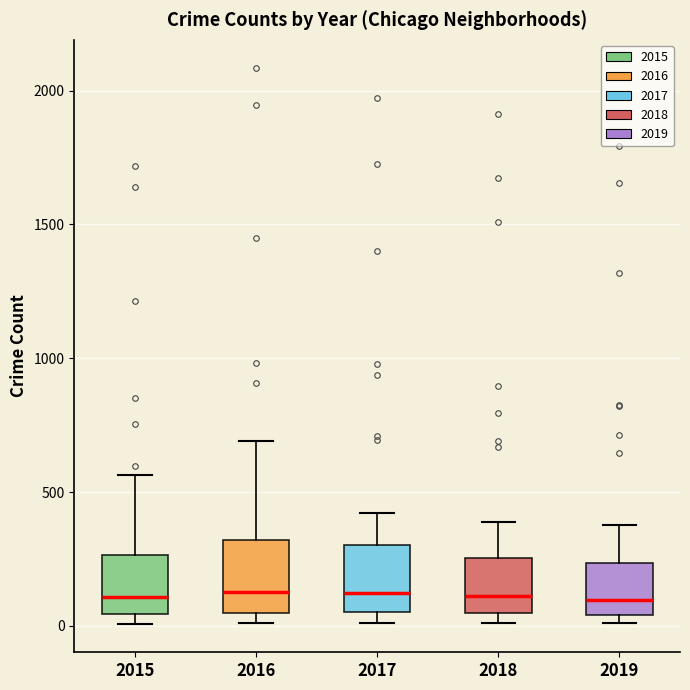

Reading left to right, read every box against the y-axis: the position of its median line, the range the box covers, and the ends of its whiskers. The values are not printed on the chart, so give them approximately, as read against the axis.

2015: median 100, box 50 to 250, whiskers 0 to 550
2016: median 150, box 50 to 300, whiskers 0 to 700
2017: median 100, box 50 to 300, whiskers 0 to 400
2018: median 100, box 50 to 250, whiskers 0 to 400
2019: median 100, box 50 to 250, whiskers 0 to 400